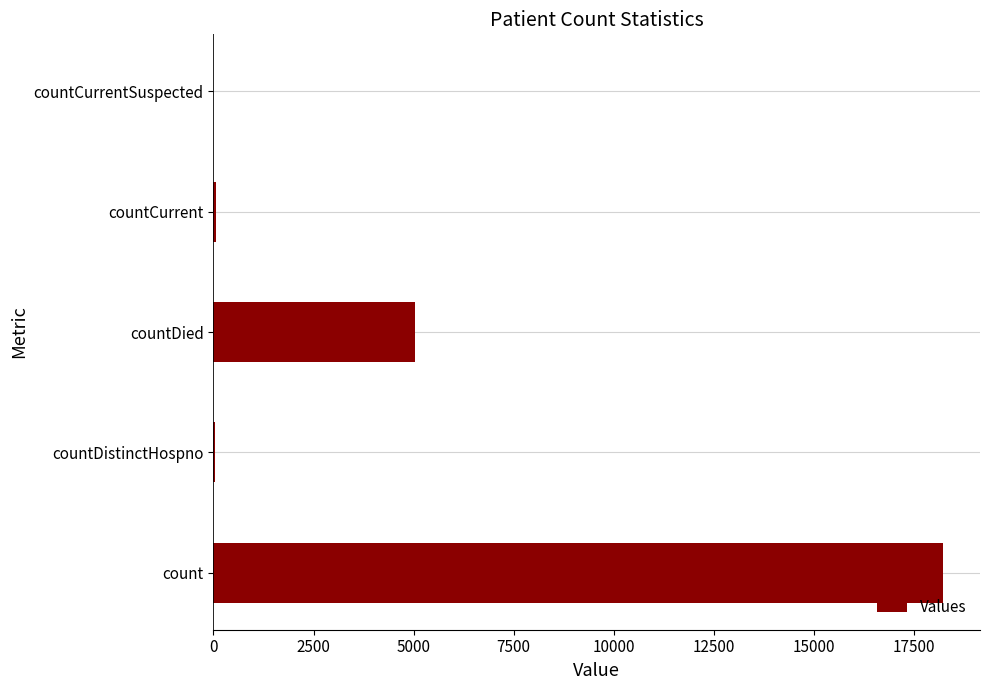

The value at countCurrentSuspected is 6359. True or false?

False